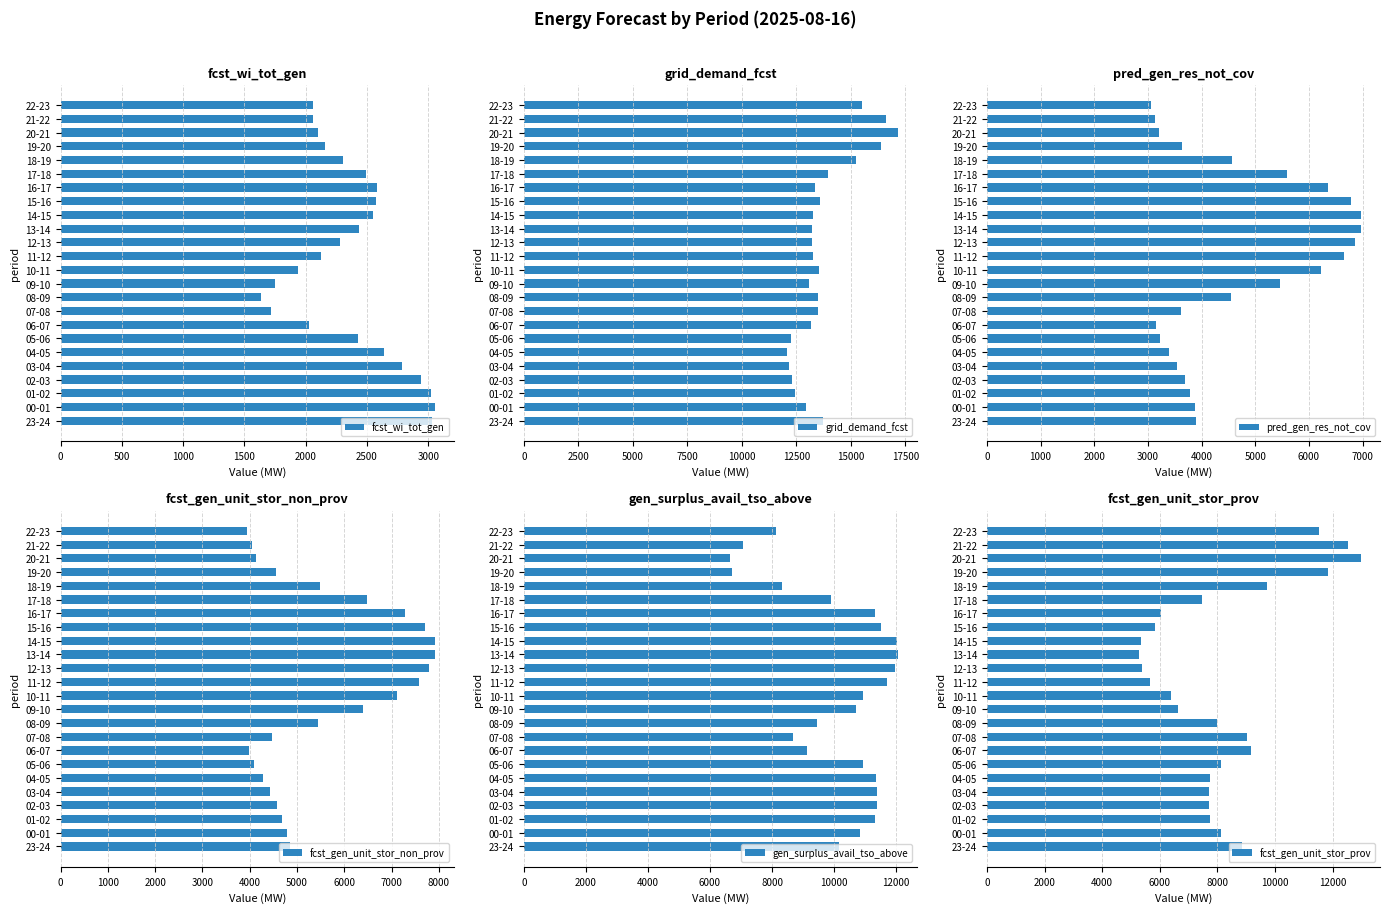

What is the sum of all fcst_wi_tot_gen values?

56712